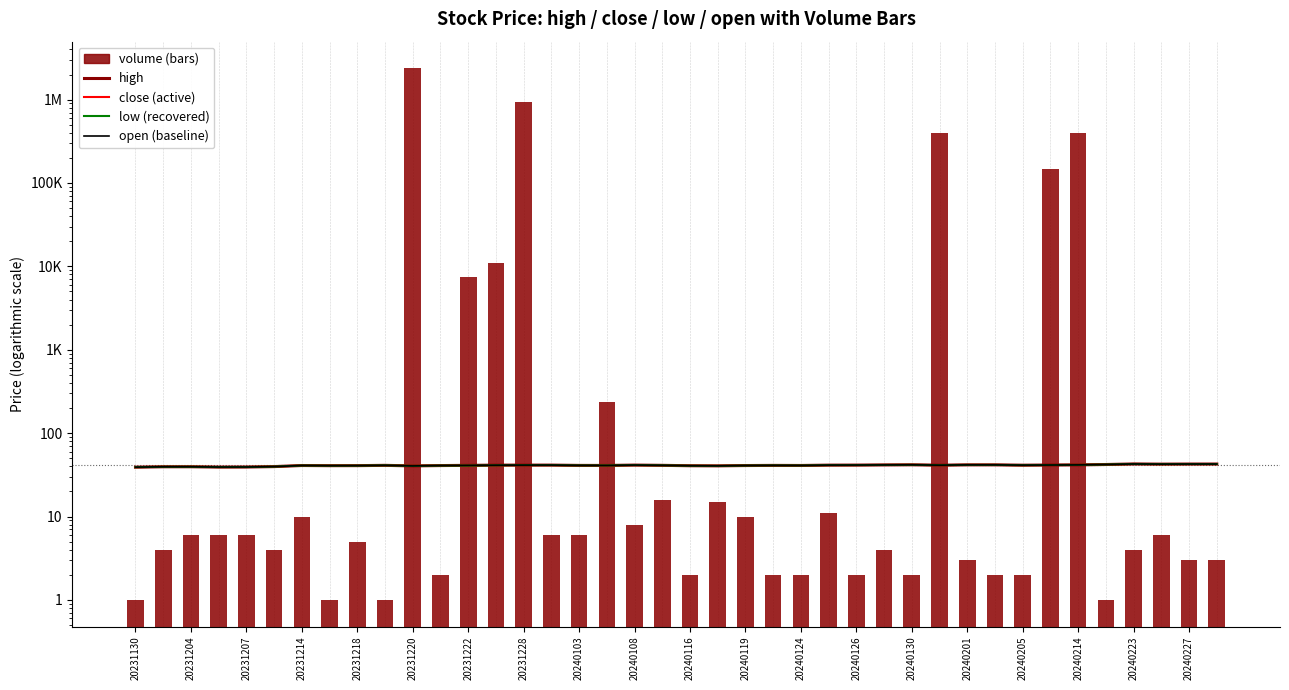

True or false: volume has a value of 9.6 at 20231214.

False